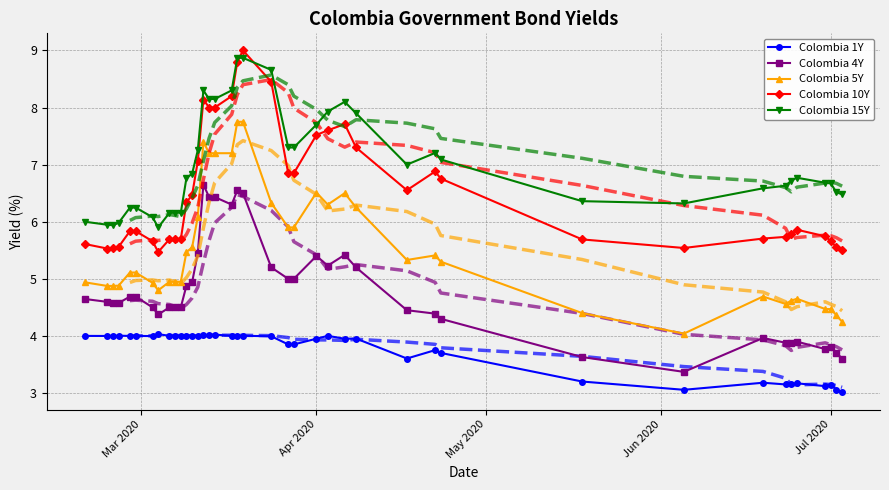

True or false: Colombia 4Y has more than 0 points higher than both neighbors.

True